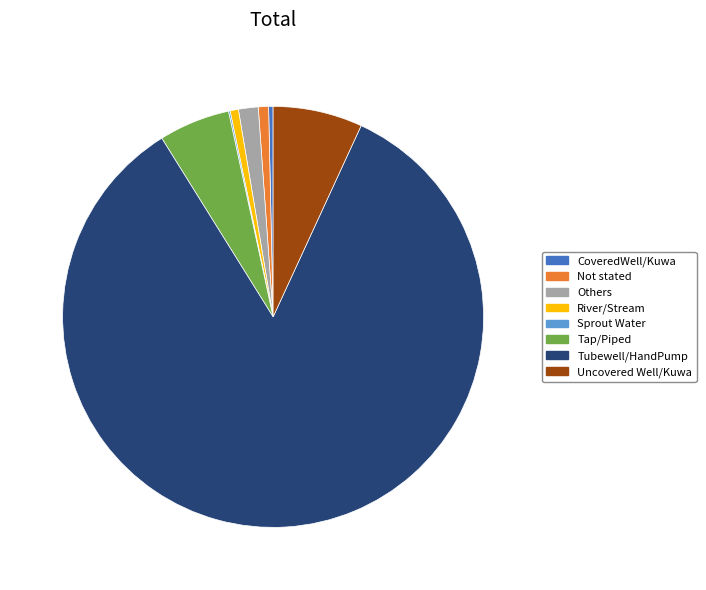

Is there a majority slice in this chart?

Yes